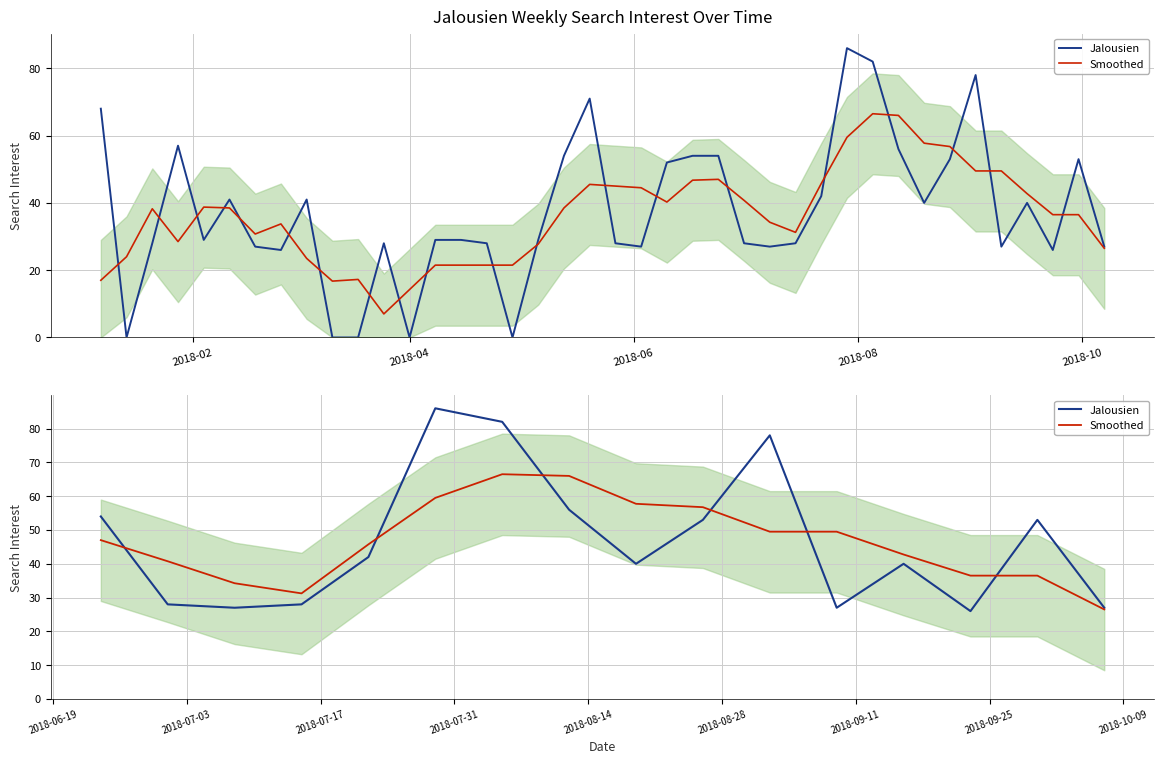

Rank the series by their average value, from highest to lowest.

Jalousien, Smoothed